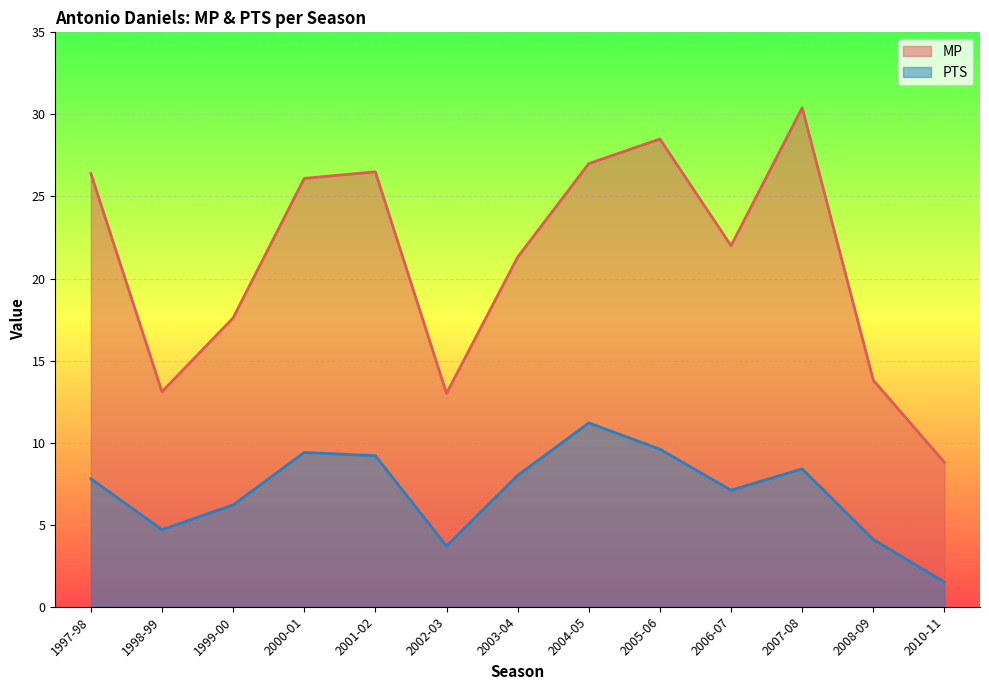

At how many categories does at least one series exceed 12?

12